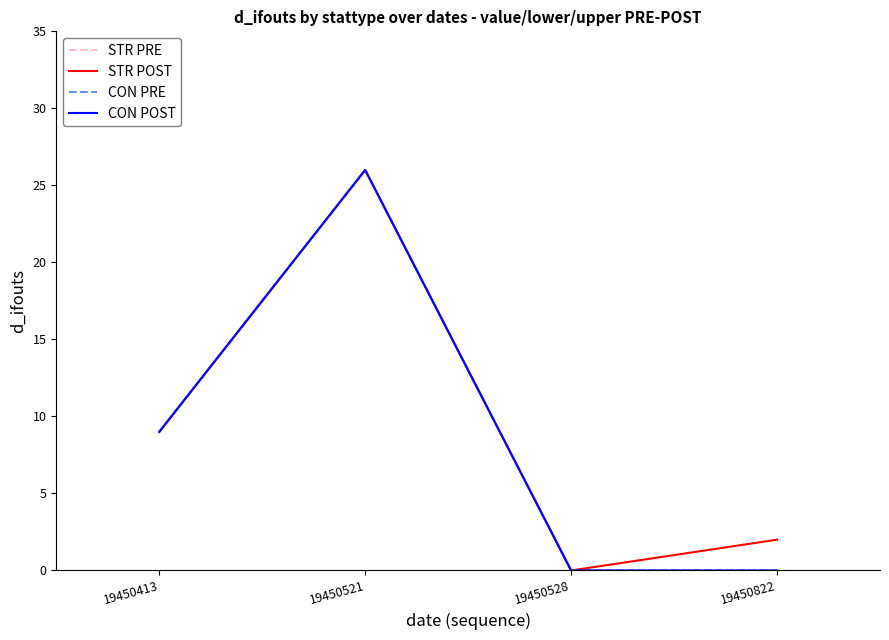

What is the greatest value displayed?

26